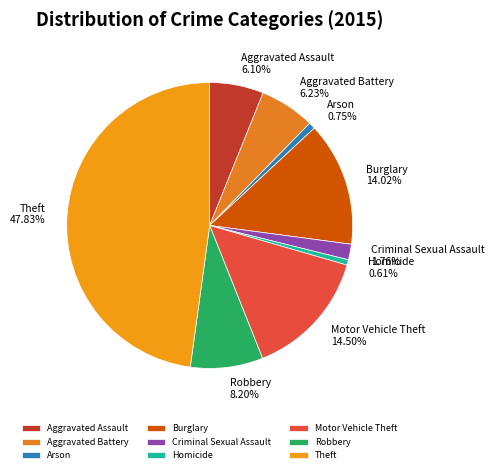

Is there a majority slice in this chart?

No